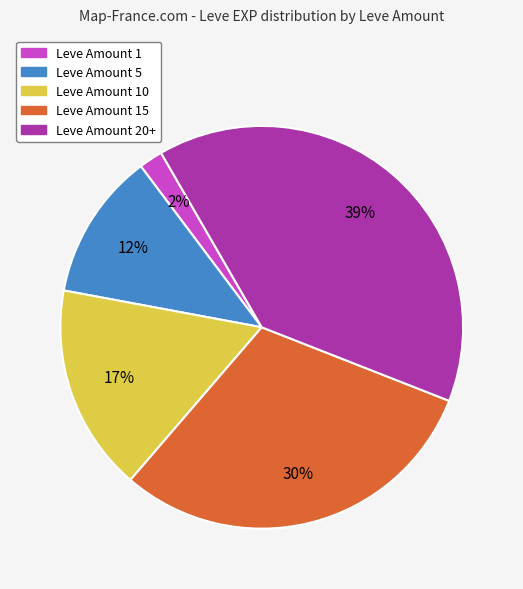

To the nearest percent, what percentage of the pie is Leve Amount 15?

30%